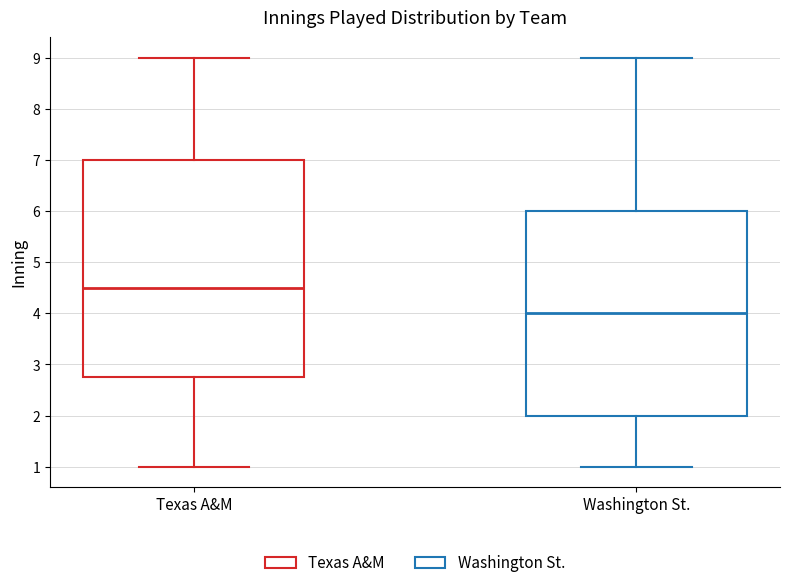

Comparing the boxes themselves (not the whiskers), which one is the tallest?

Texas A&M